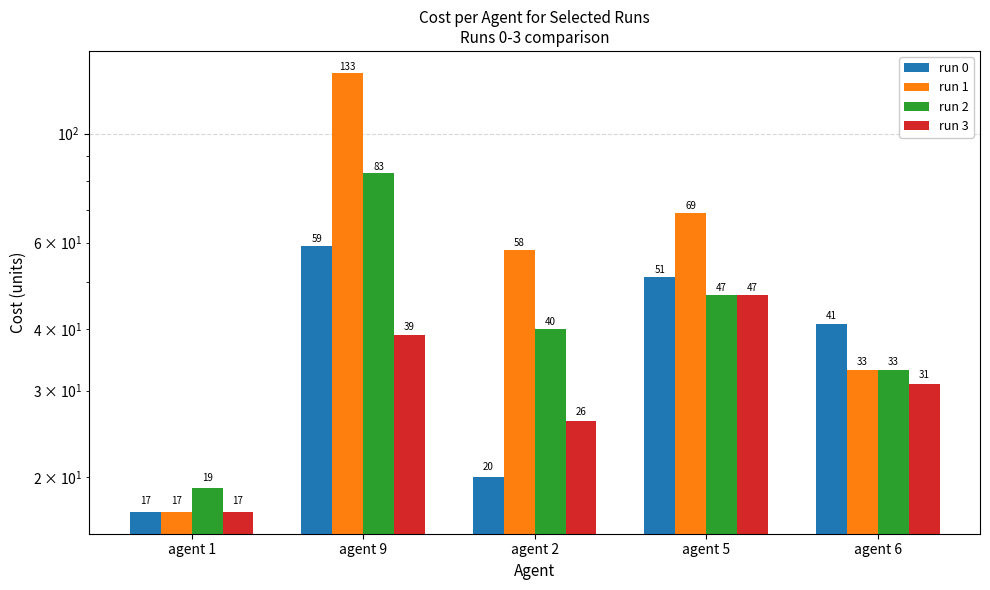

Is it true that run 0 equals 41 at agent 6?

True